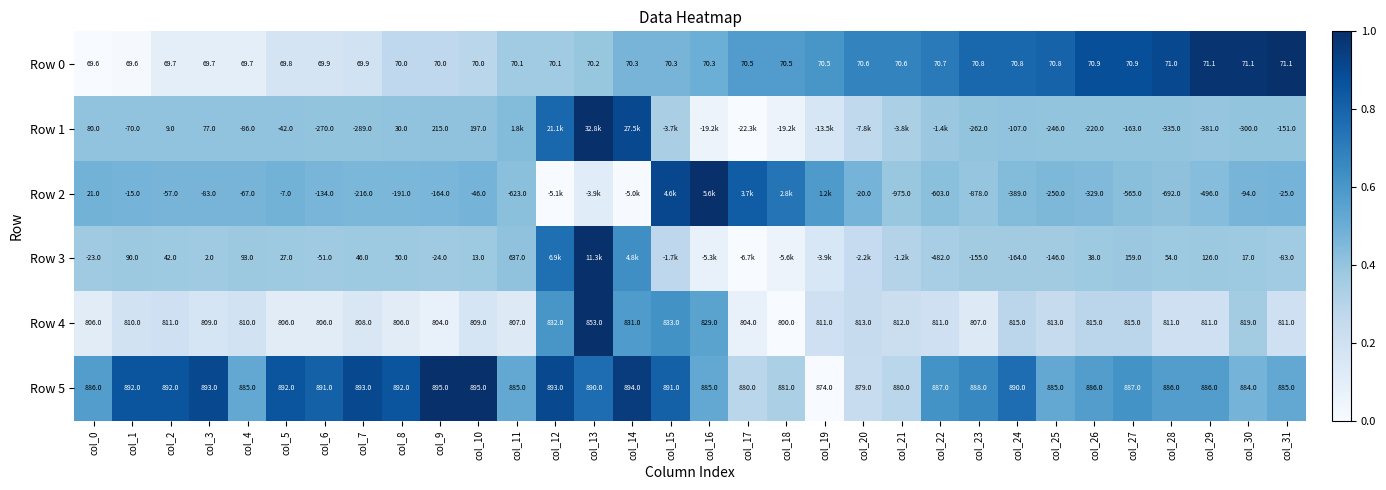

Is the value of Row 5 at col_16 greater than the value of Row 3 at col_30?

Yes